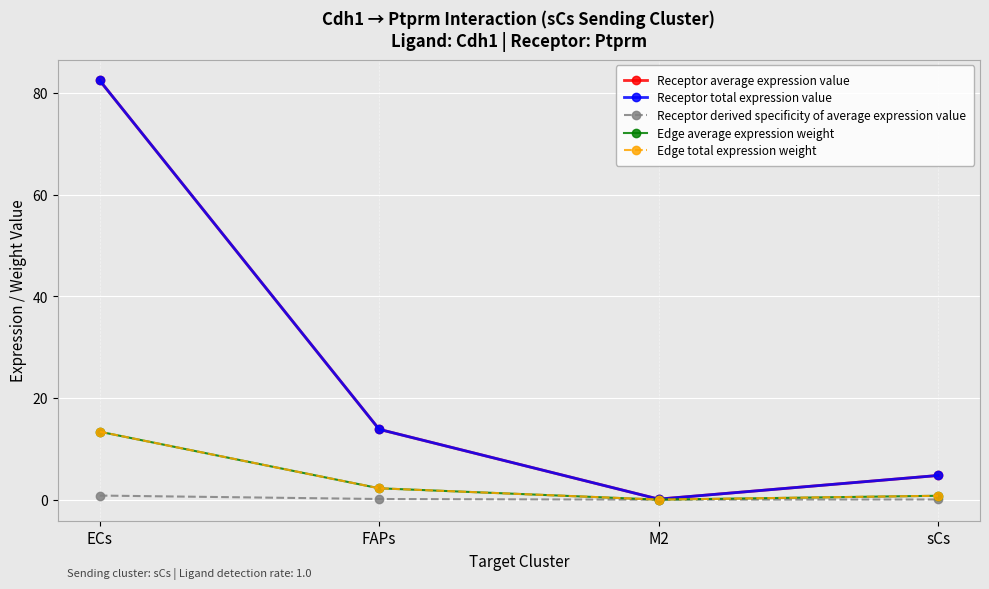

Is this an area chart (filled region under the line)?

No